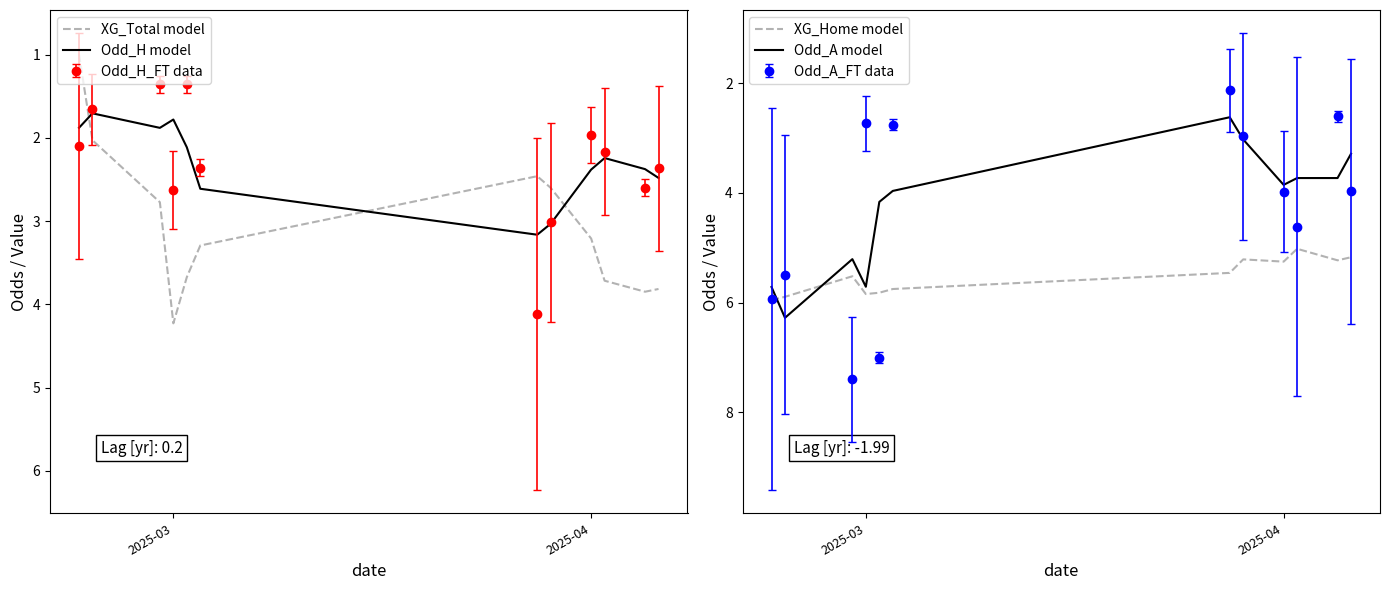

True or false: Odd_H model has more than 2 interior local peaks.

False